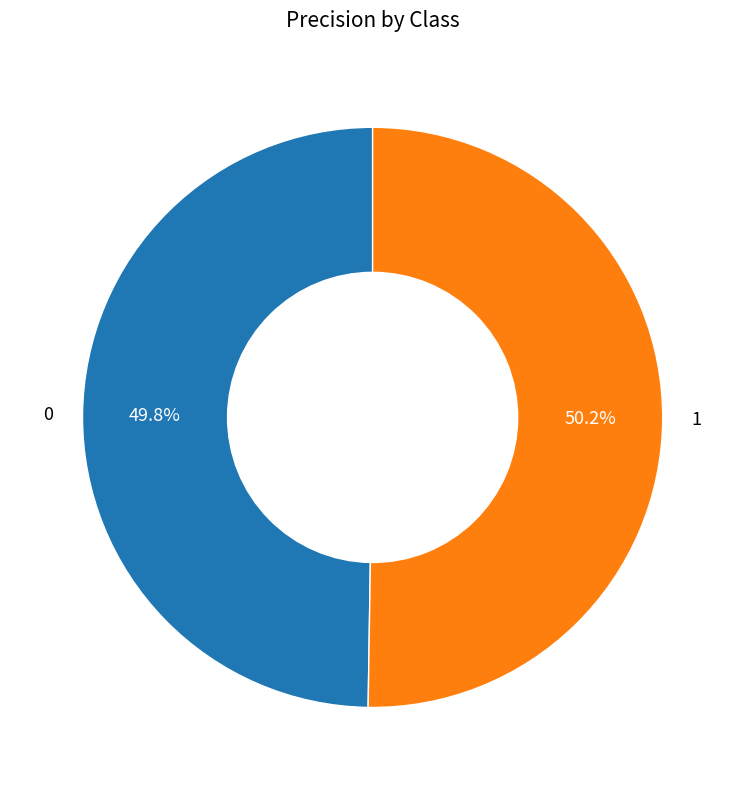

Is it true that 1 is 50% of the pie?

True